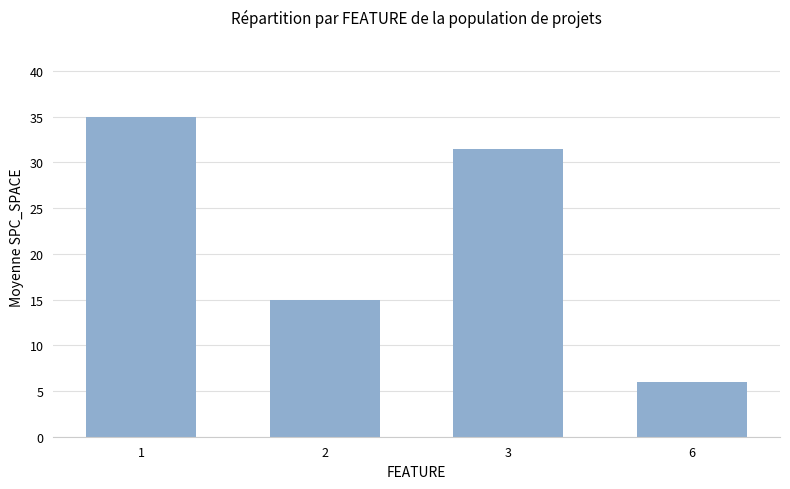

What is the sum of all values?

87.5